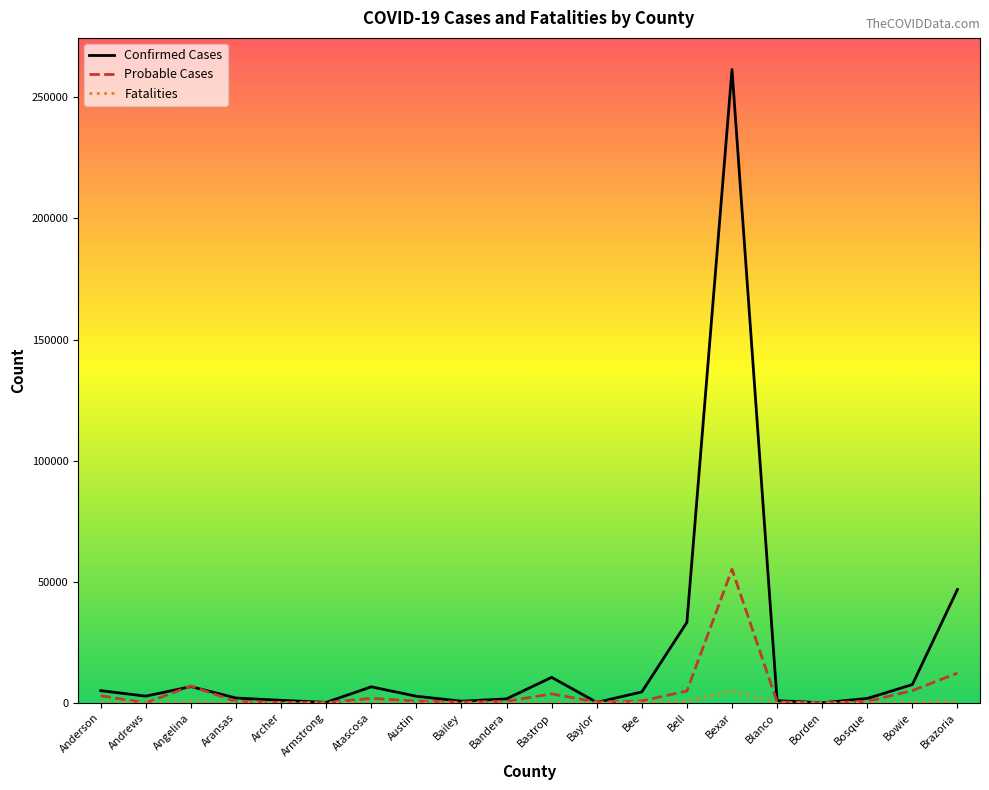

Which label corresponds to the largest value in the chart?

Bexar